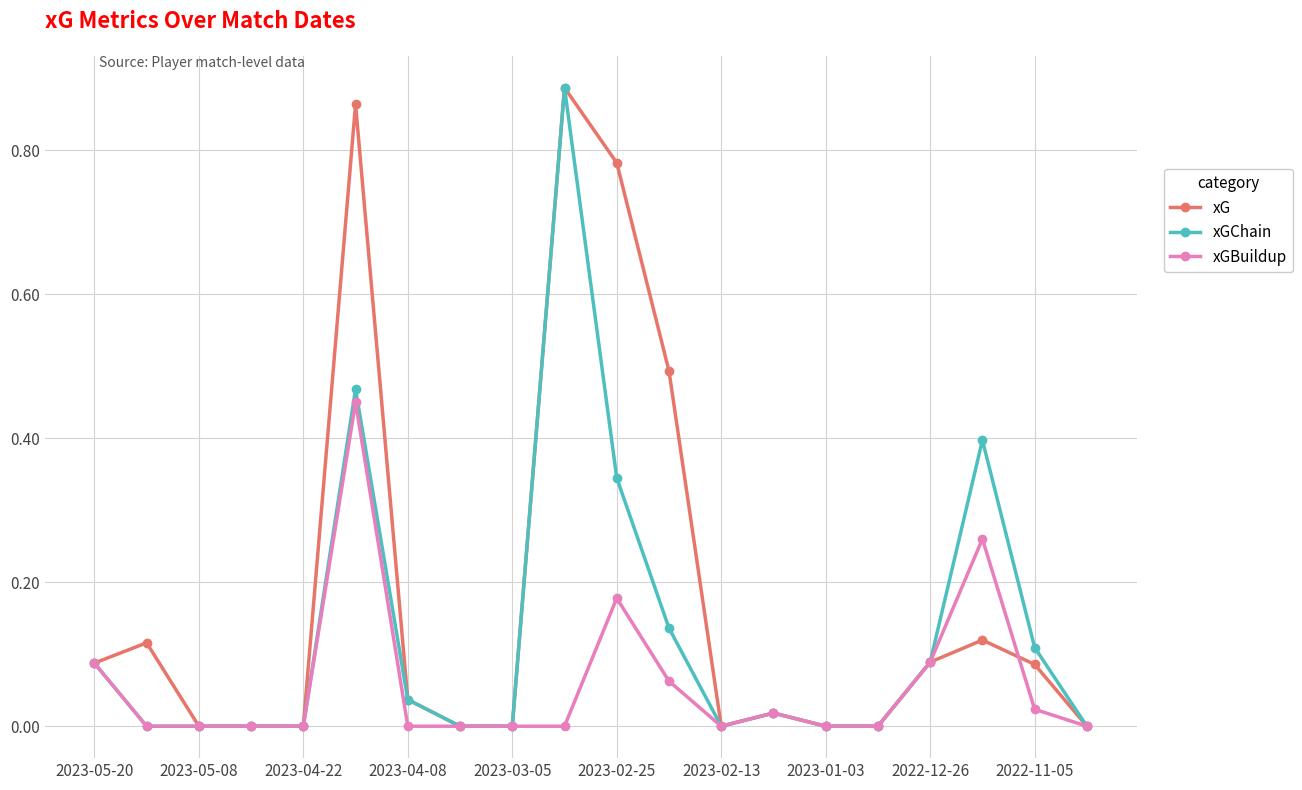

What are all the series names shown in the legend?

xG, xGChain, xGBuildup